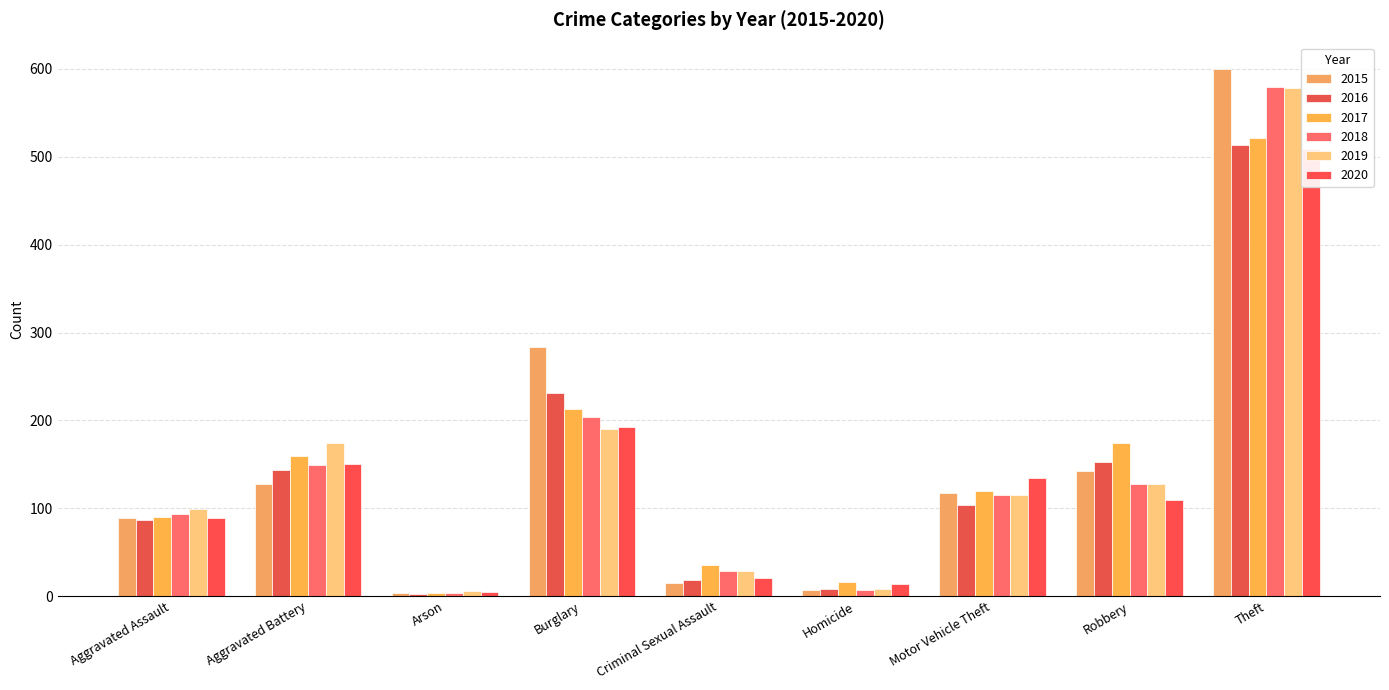

What is the spread (max minus min) of values at Aggravated Battery?

46